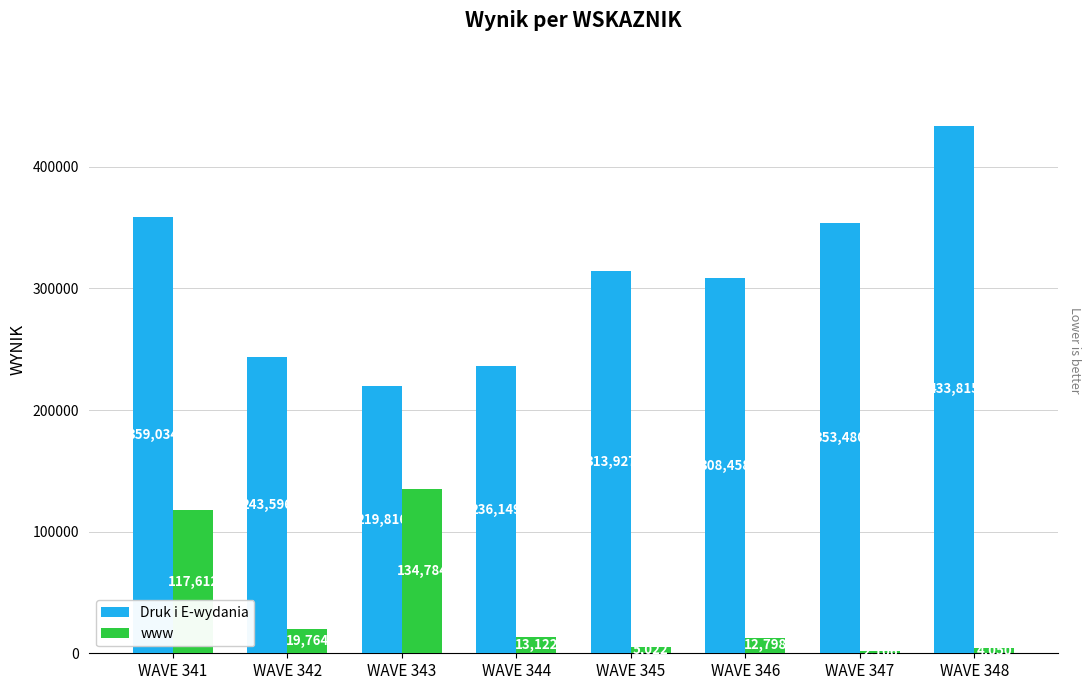

Which series changed the most between WAVE 343 and WAVE 348?

Druk i E-wydania